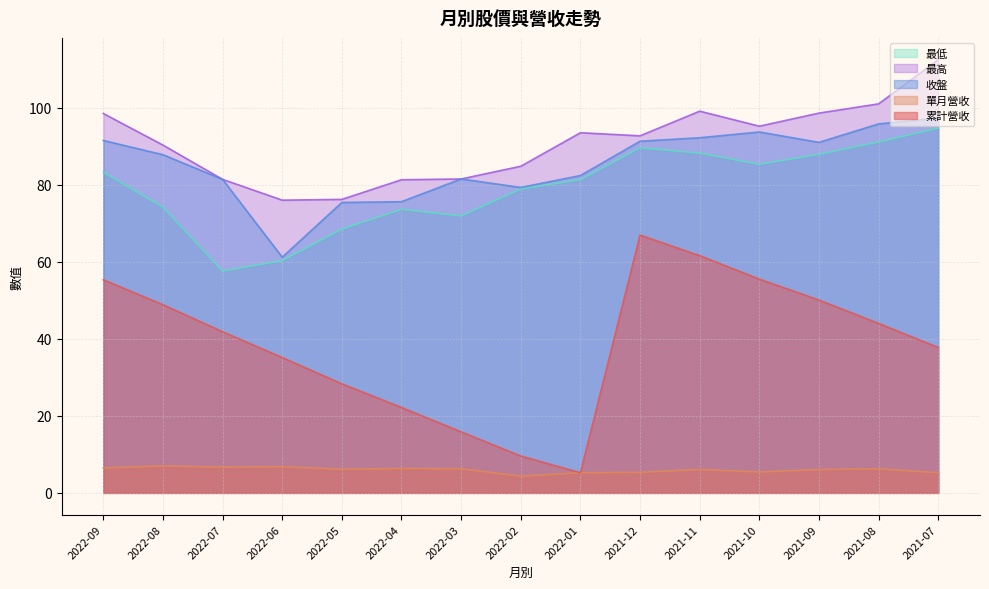

What is the sum of the 累計營收 values at 2021-09 and 2022-03?

65.9